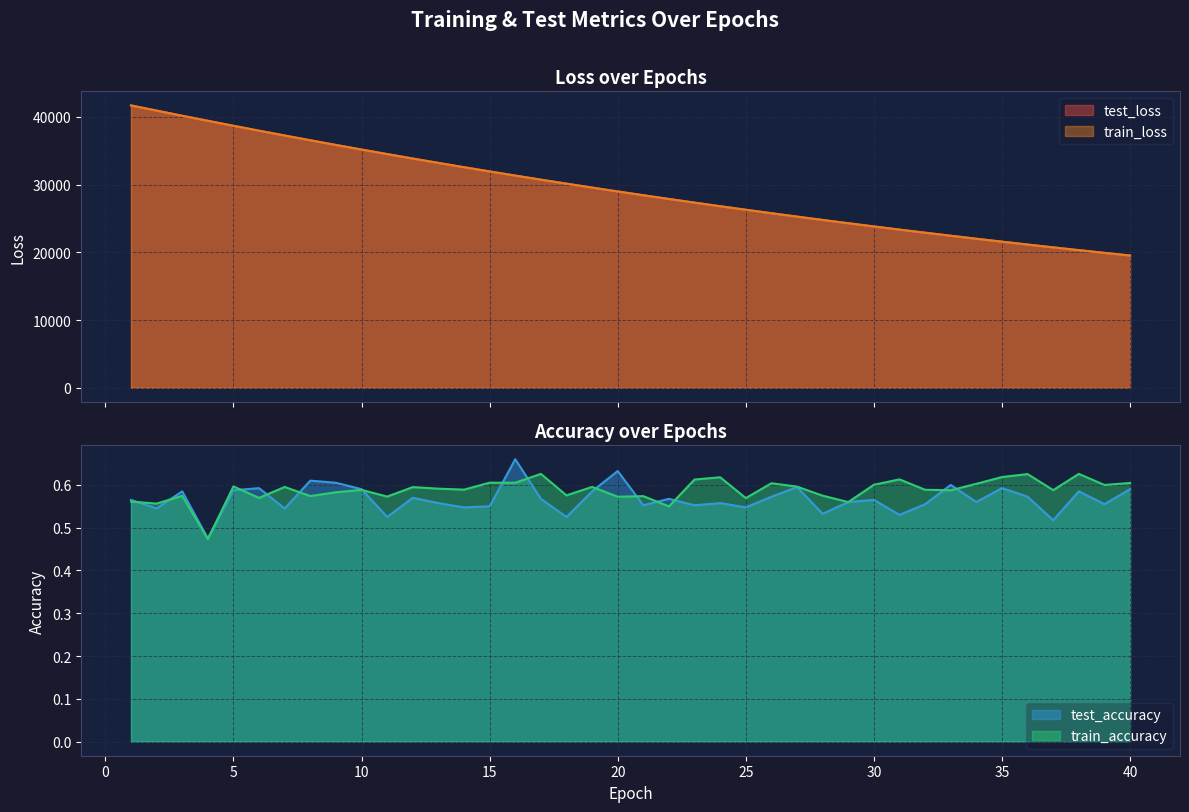

What is the spread (max minus min) of values at 15?

31937.4